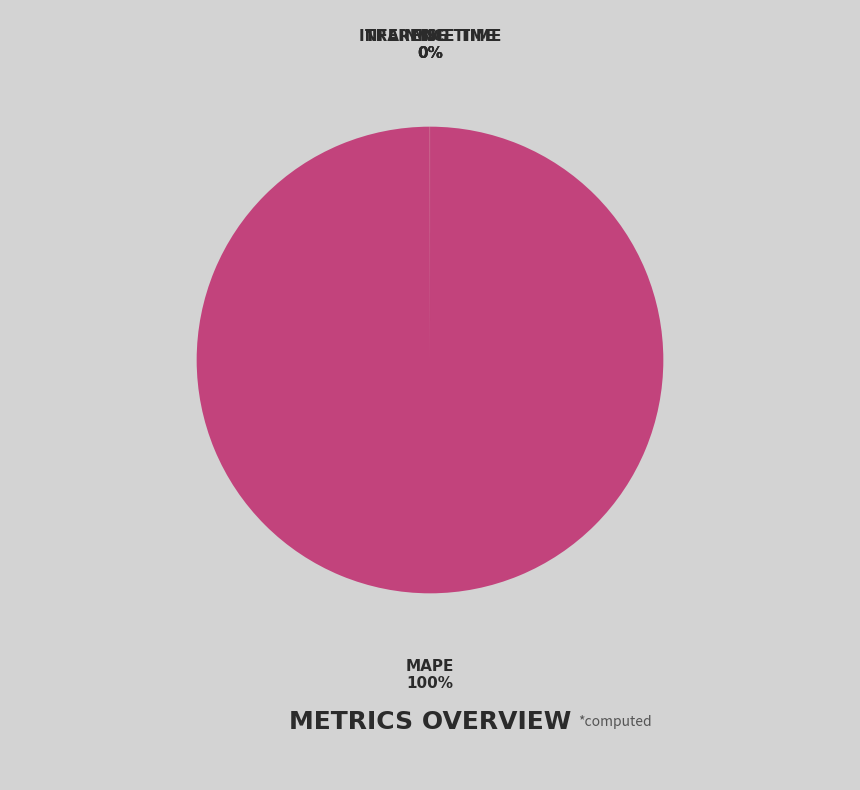

To the nearest percent, what is the difference between the largest and smallest slice percentages?

100%